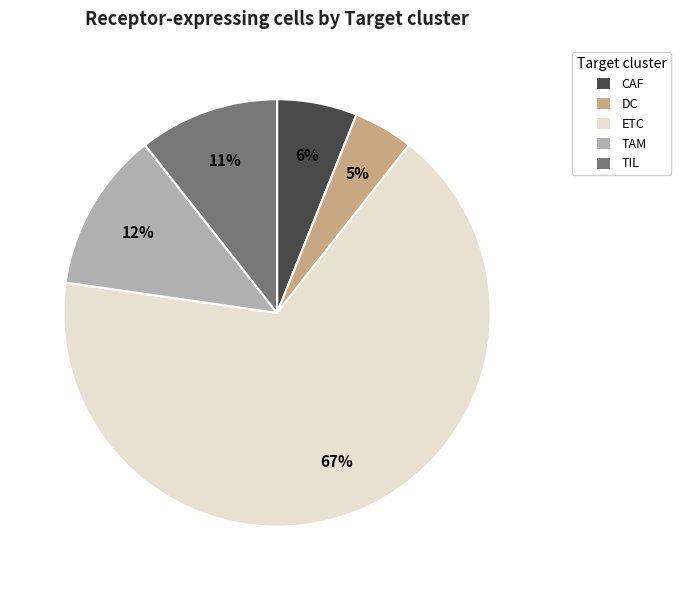

To the nearest percent, what is the average slice percentage?

20%